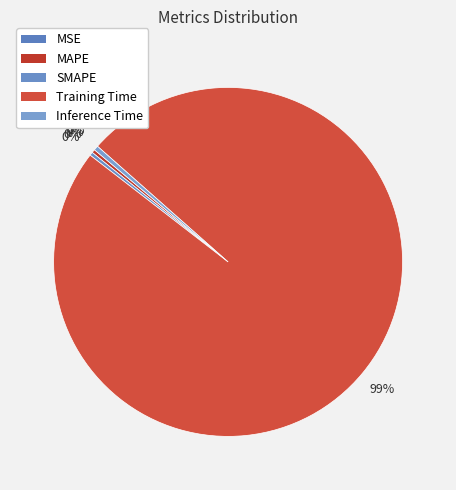

Does MAPE account for over 50% of the chart?

No